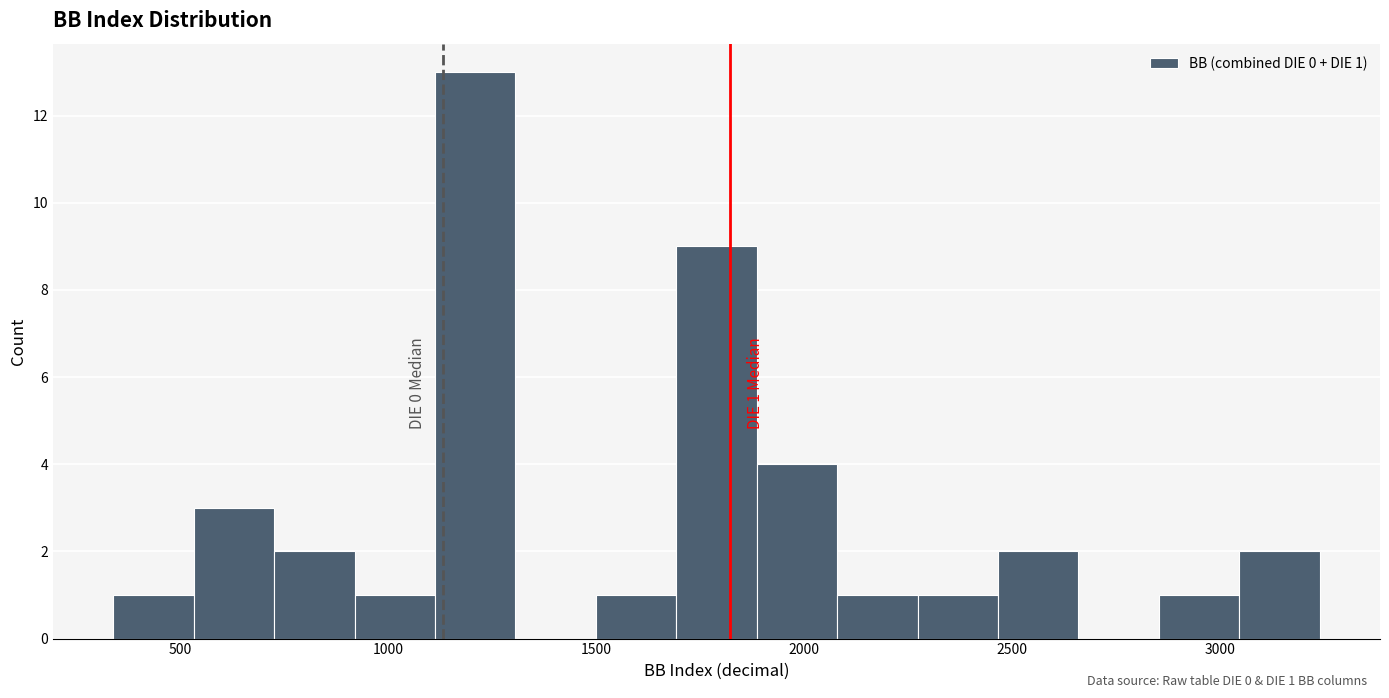

Around what value on the x-axis is the tallest bar? Give the approximate position of its centre, as read against the axis.

1200